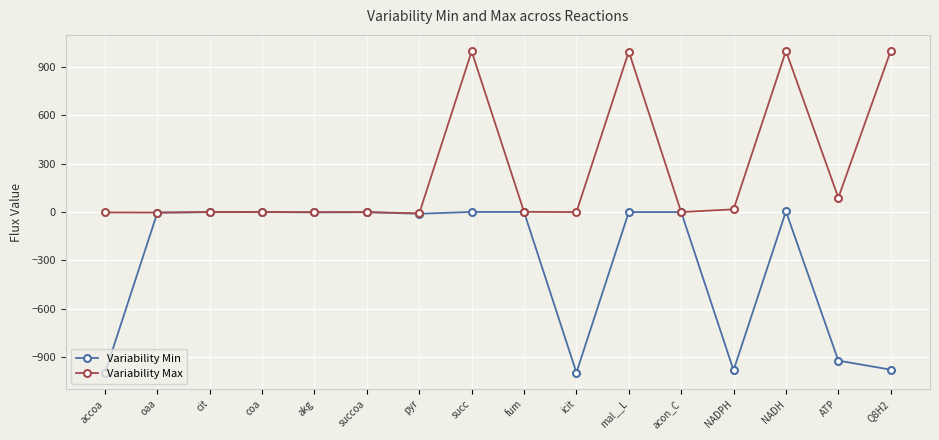

What is the maximum value shown in the chart?

1000.0